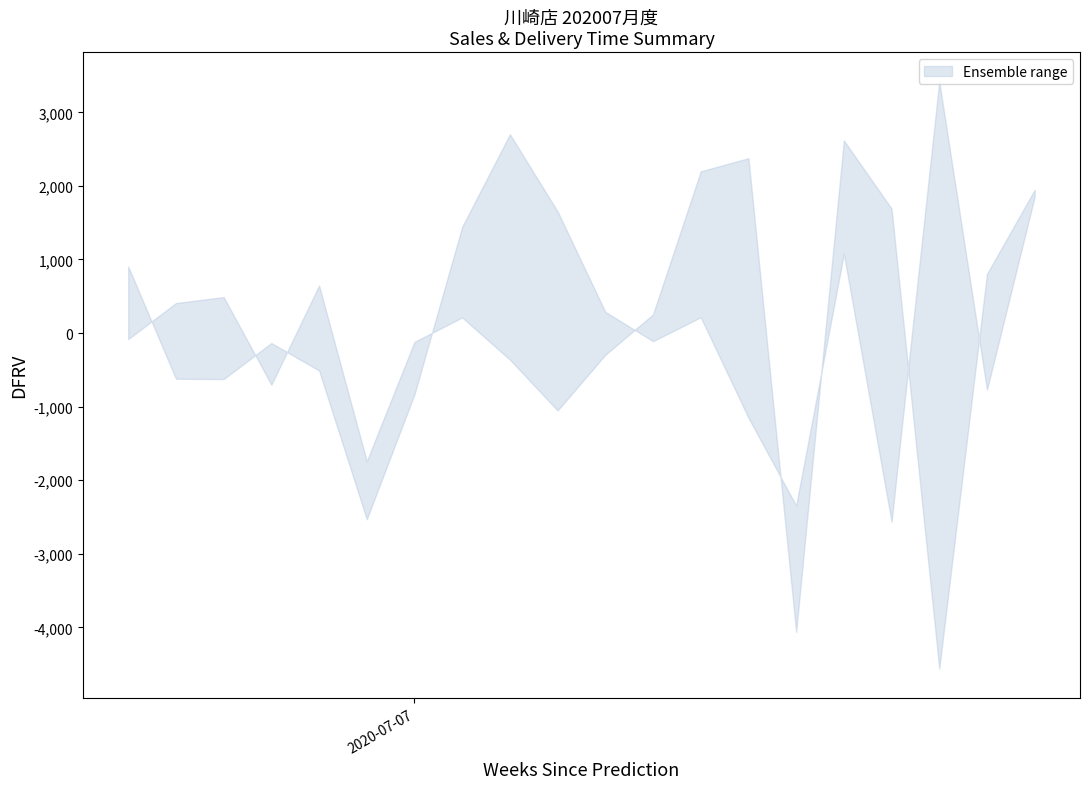

At which category does the chart reach its minimum across all series?

2020-07-18